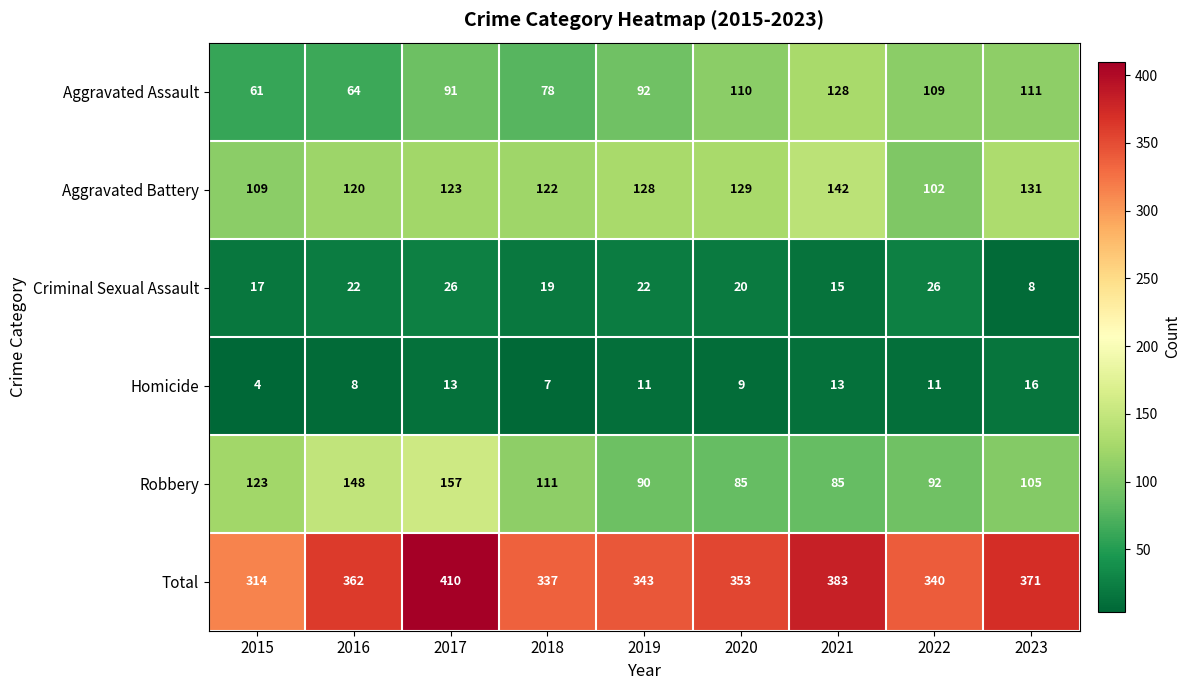

Is it true that Homicide equals 5 at 2020?

False